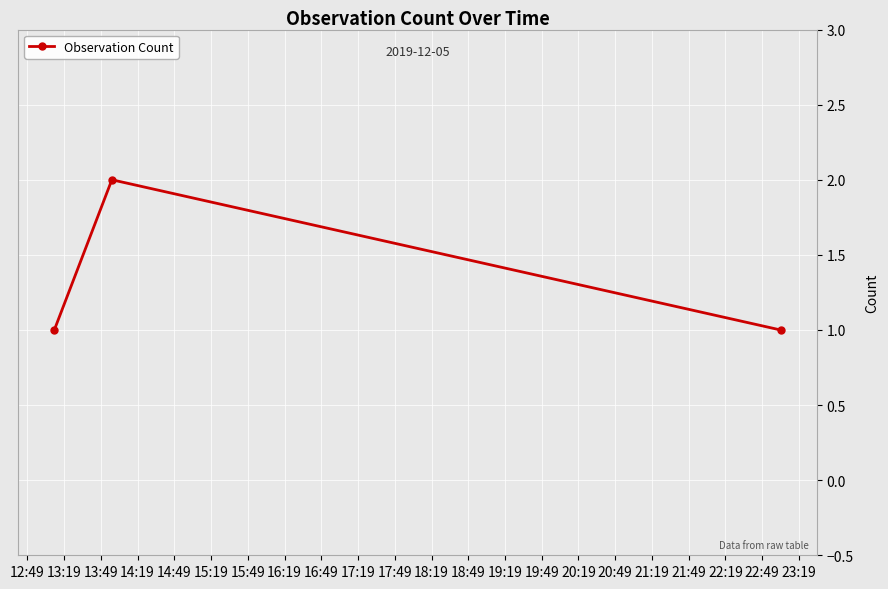

What is the sum of all values?

4